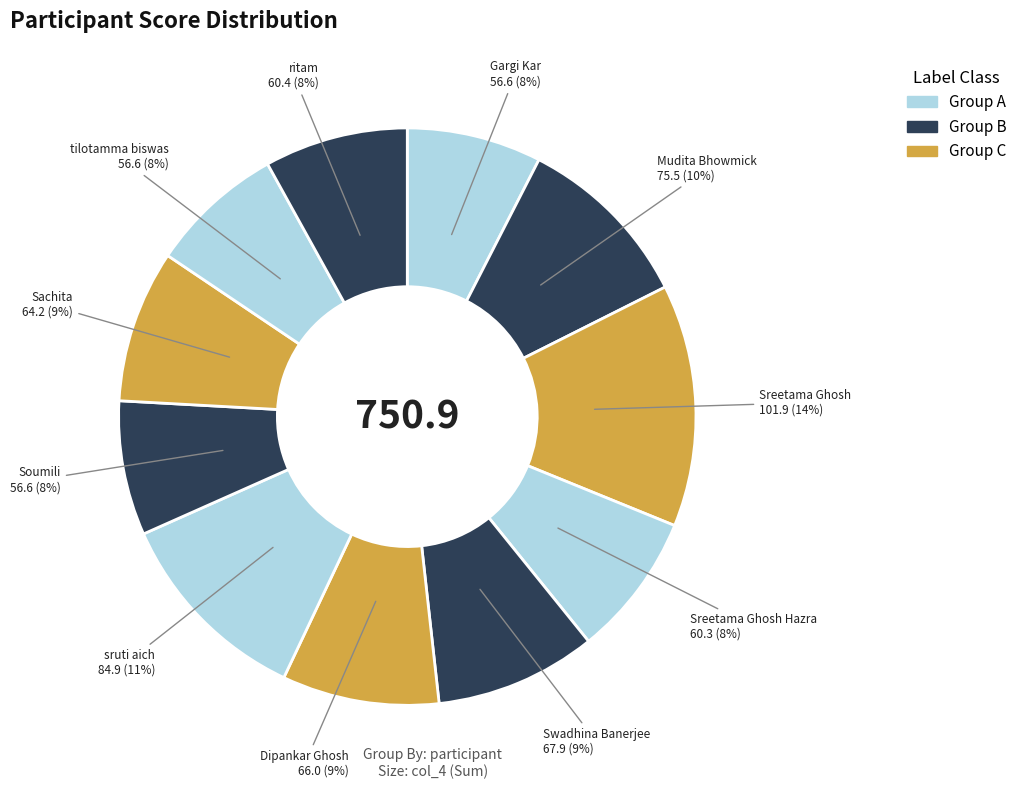

To the nearest percent, what is the difference between the largest and smallest slice percentages?

6%